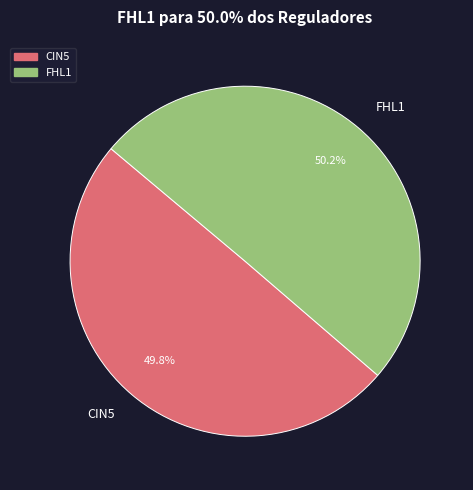

How many slices are in this pie chart?

2